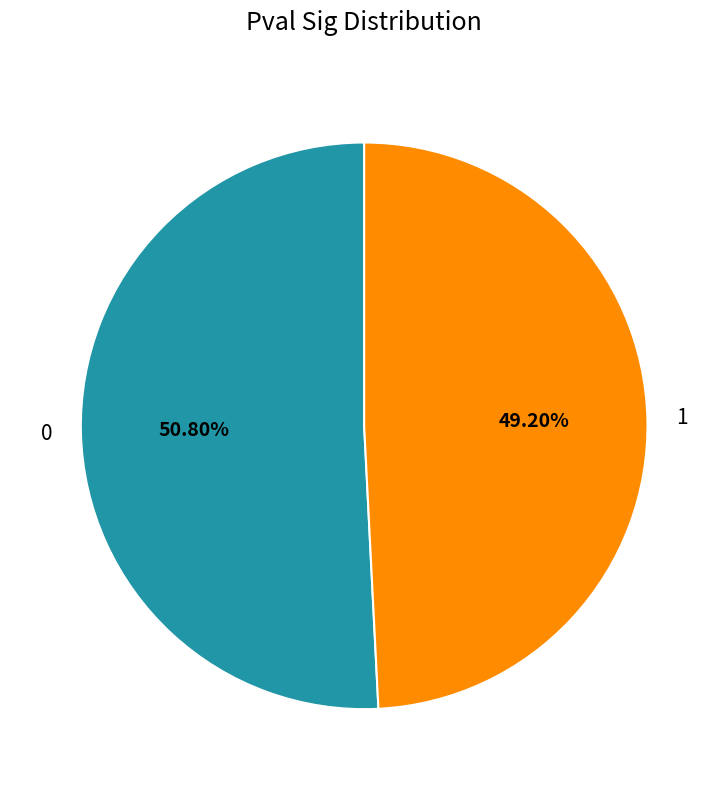

Combined, do 0 and 1 account for over 50%?

Yes